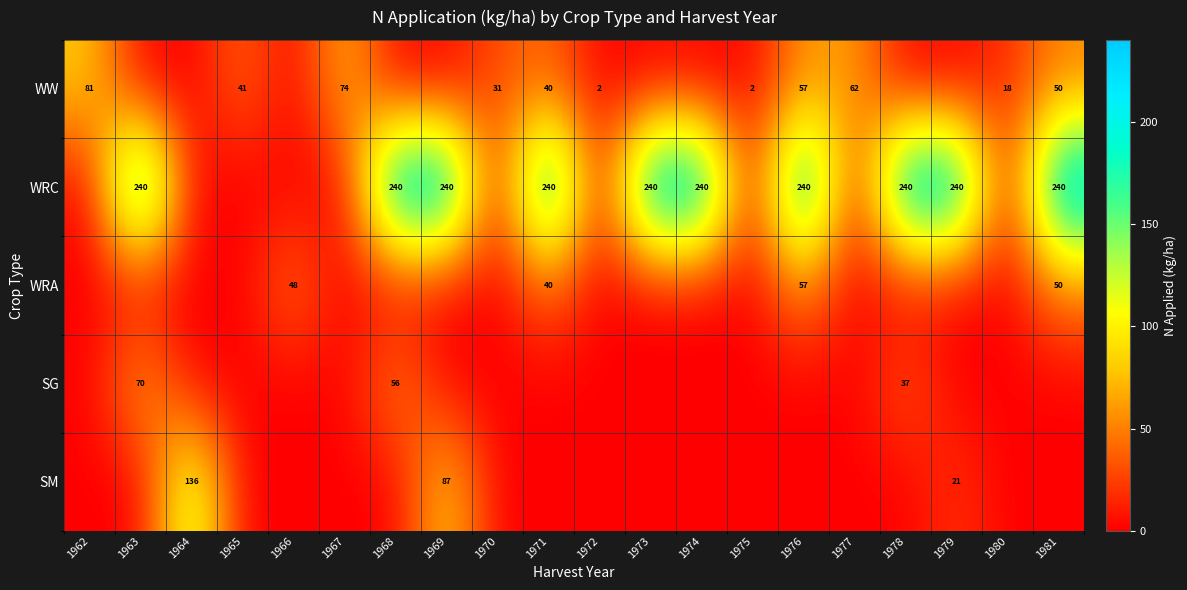

The value of WW at 1981 is 50. True or false?

True